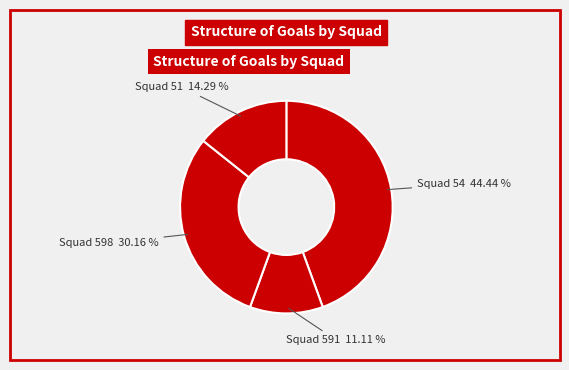

Count the number of slices in the pie.

4